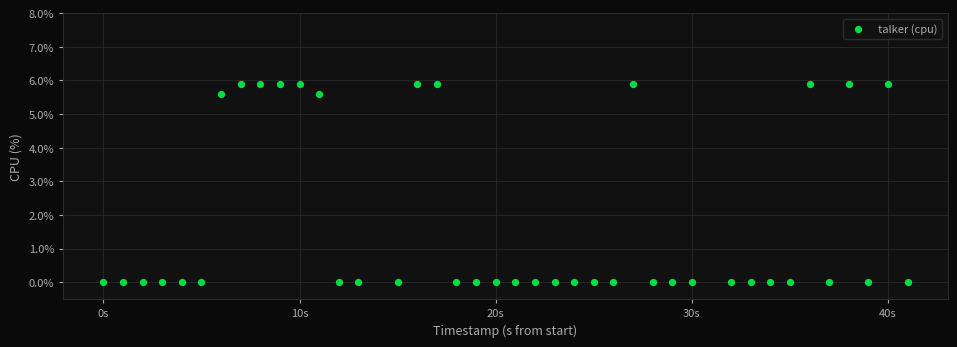

What is the range of Y values (max minus min)?

5.9